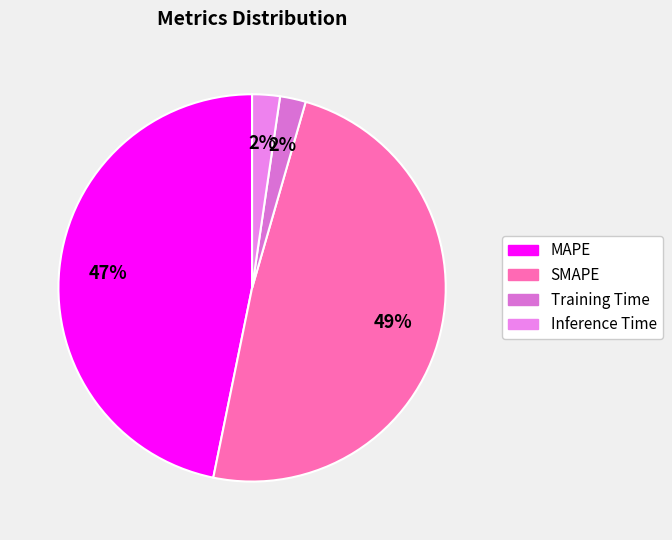

How many segments does this pie chart have?

4